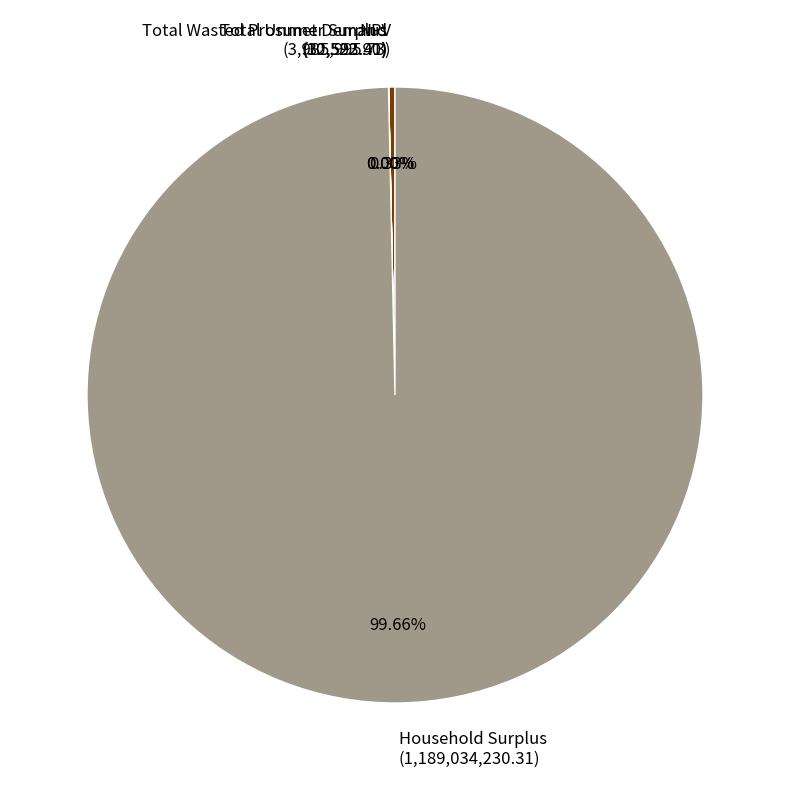

Is Household Surplus the majority of the pie?

Yes